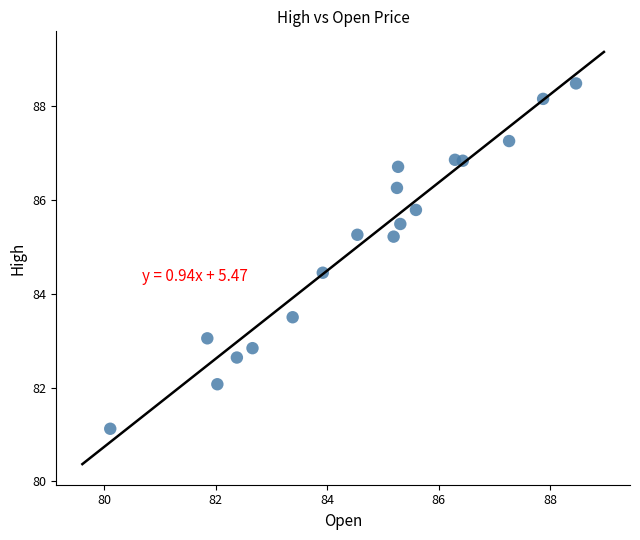

What is the range of Y values (max minus min)?

7.4